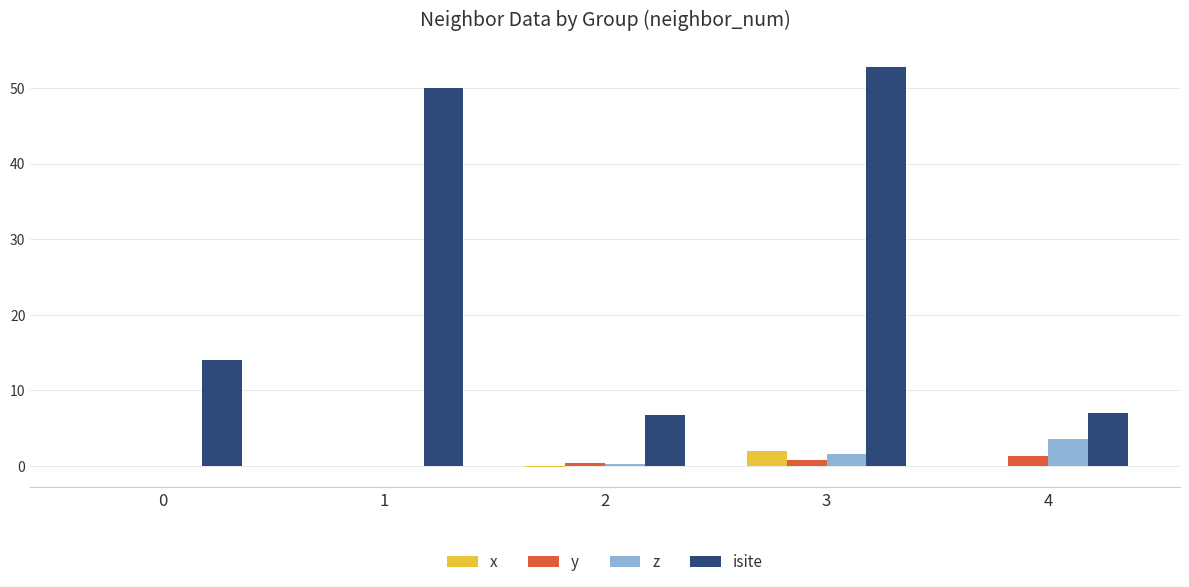

Which series has the largest total across all categories?

isite